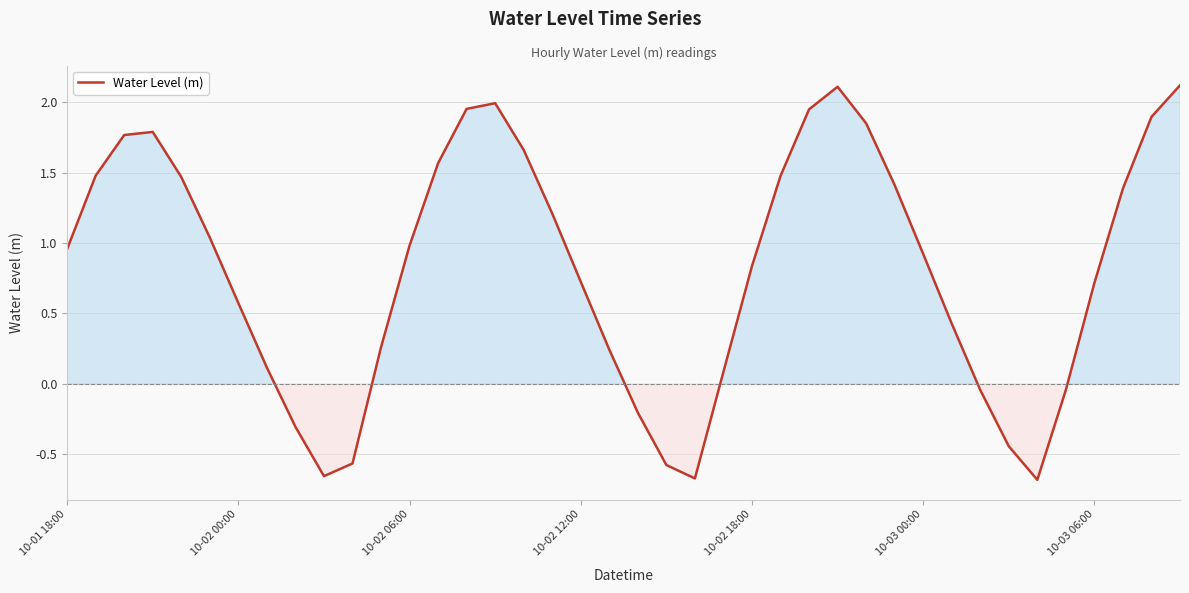

What is the greatest value displayed?

2.1